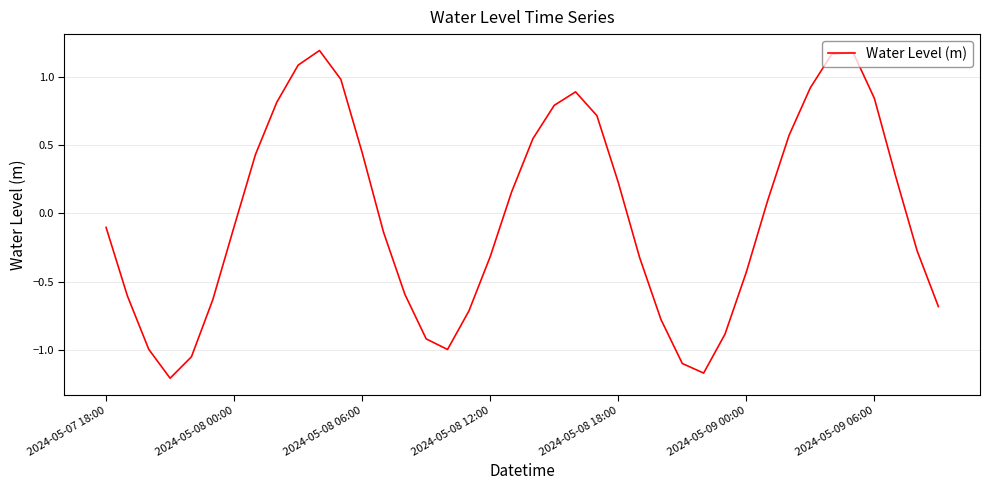

Does the chart display data point markers on the line(s)?

No